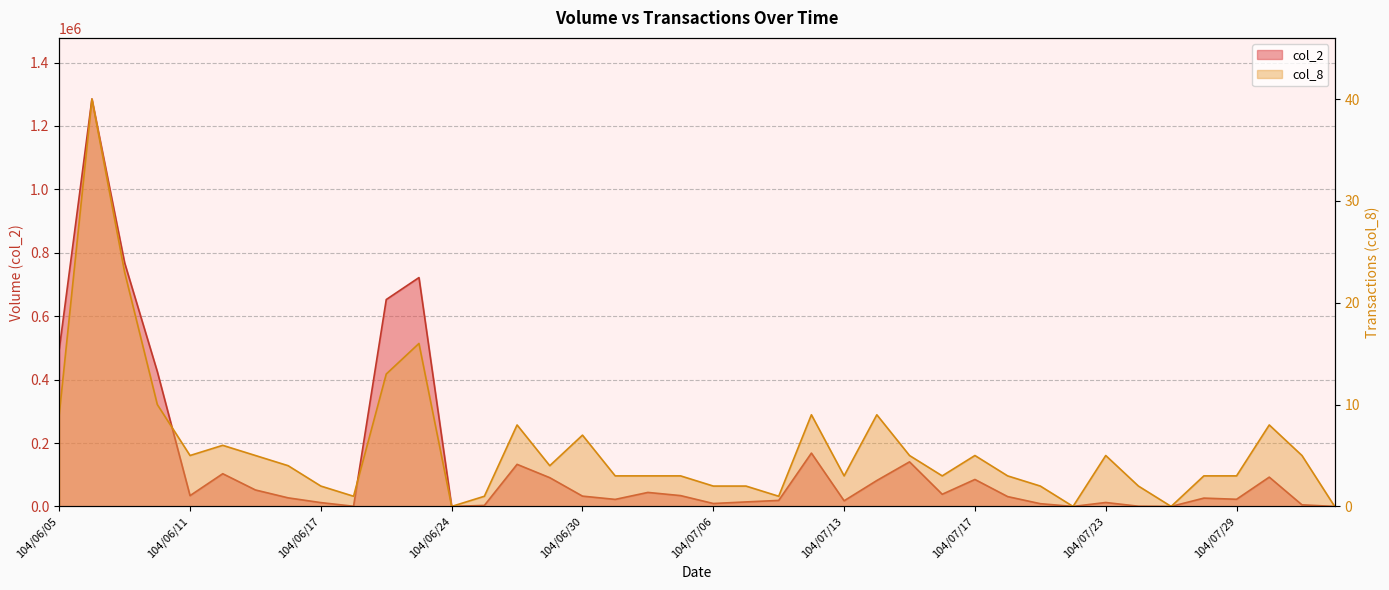

Reading right to left, list all the values displayed in this chart.

col_2: 0	5090	92440	22600	26270	0	680	12450	0	8690	31090	85100	38400	140640	81750	17820	168250	19000	14260	9280	34190	44200	22230	32550	90690	132780	3250	0	721800	652530	610	12100	27090	51960	103210	34090	425090	768380	1284980	494690
col_8: 0	5	8	3	3	0	2	5	0	2	3	5	3	5	9	3	9	1	2	2	3	3	3	7	4	8	1	0	16	13	1	2	4	5	6	5	10	23	40	9